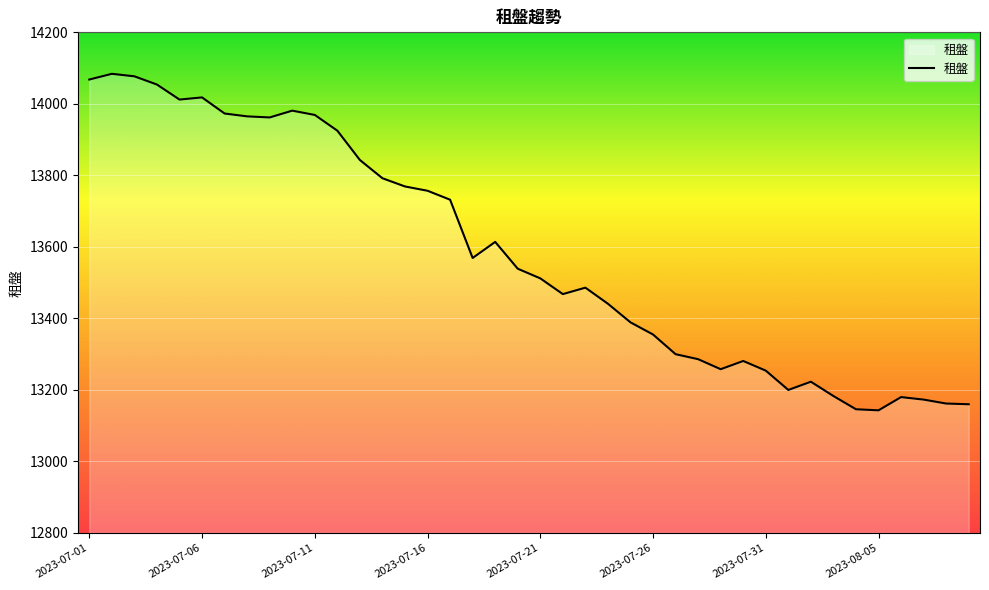

What is the minimum value shown in the chart?

13143